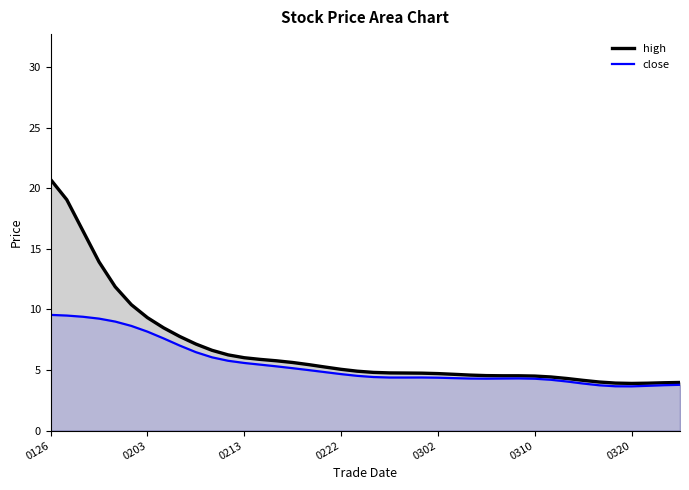

What is the average value?

5.5